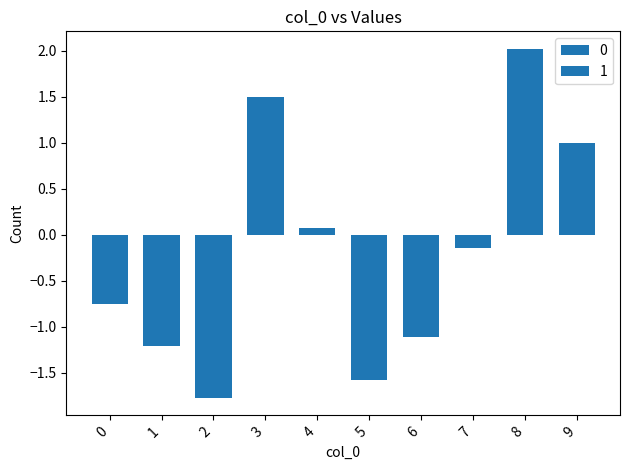

Is the value of 1 at 8 greater than the value of 0 at 3?

Yes